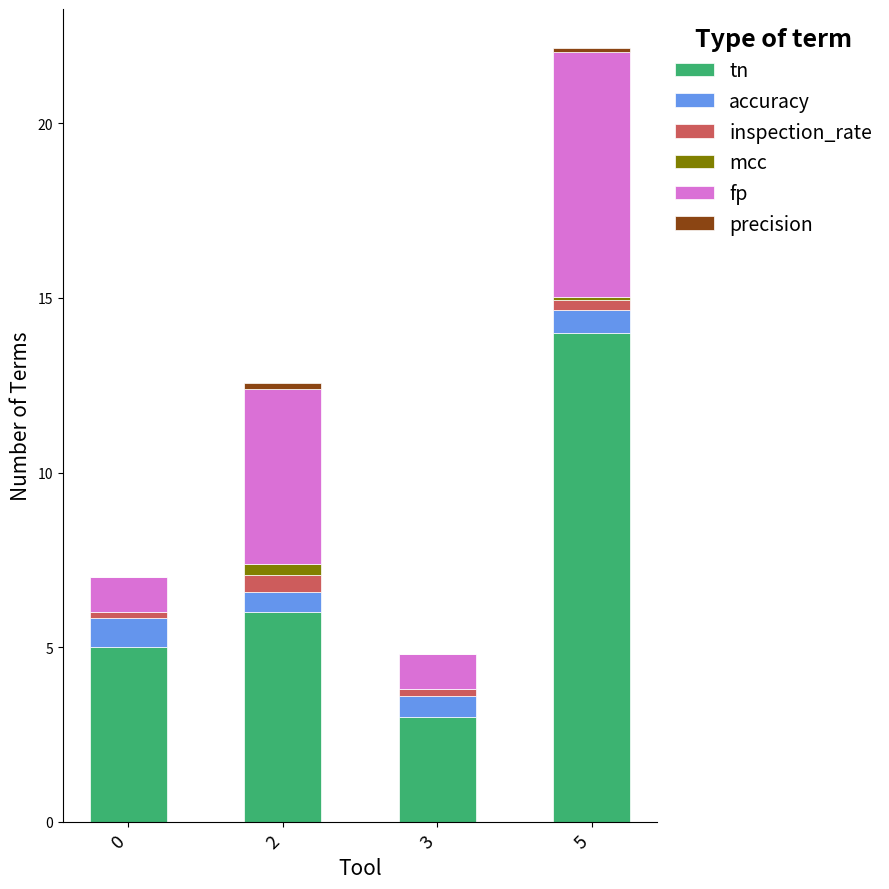

At which category is the sum across all series the highest?

5